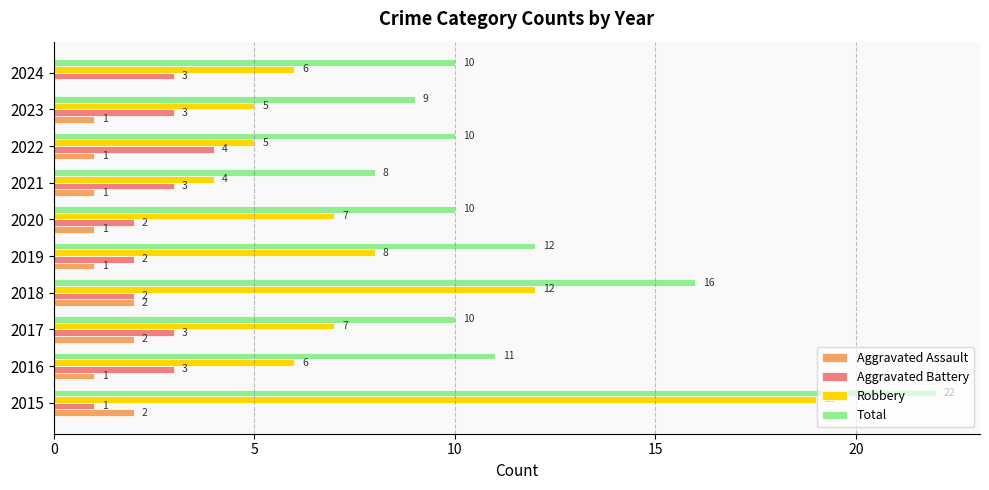

What is the sum of all Robbery values?

79